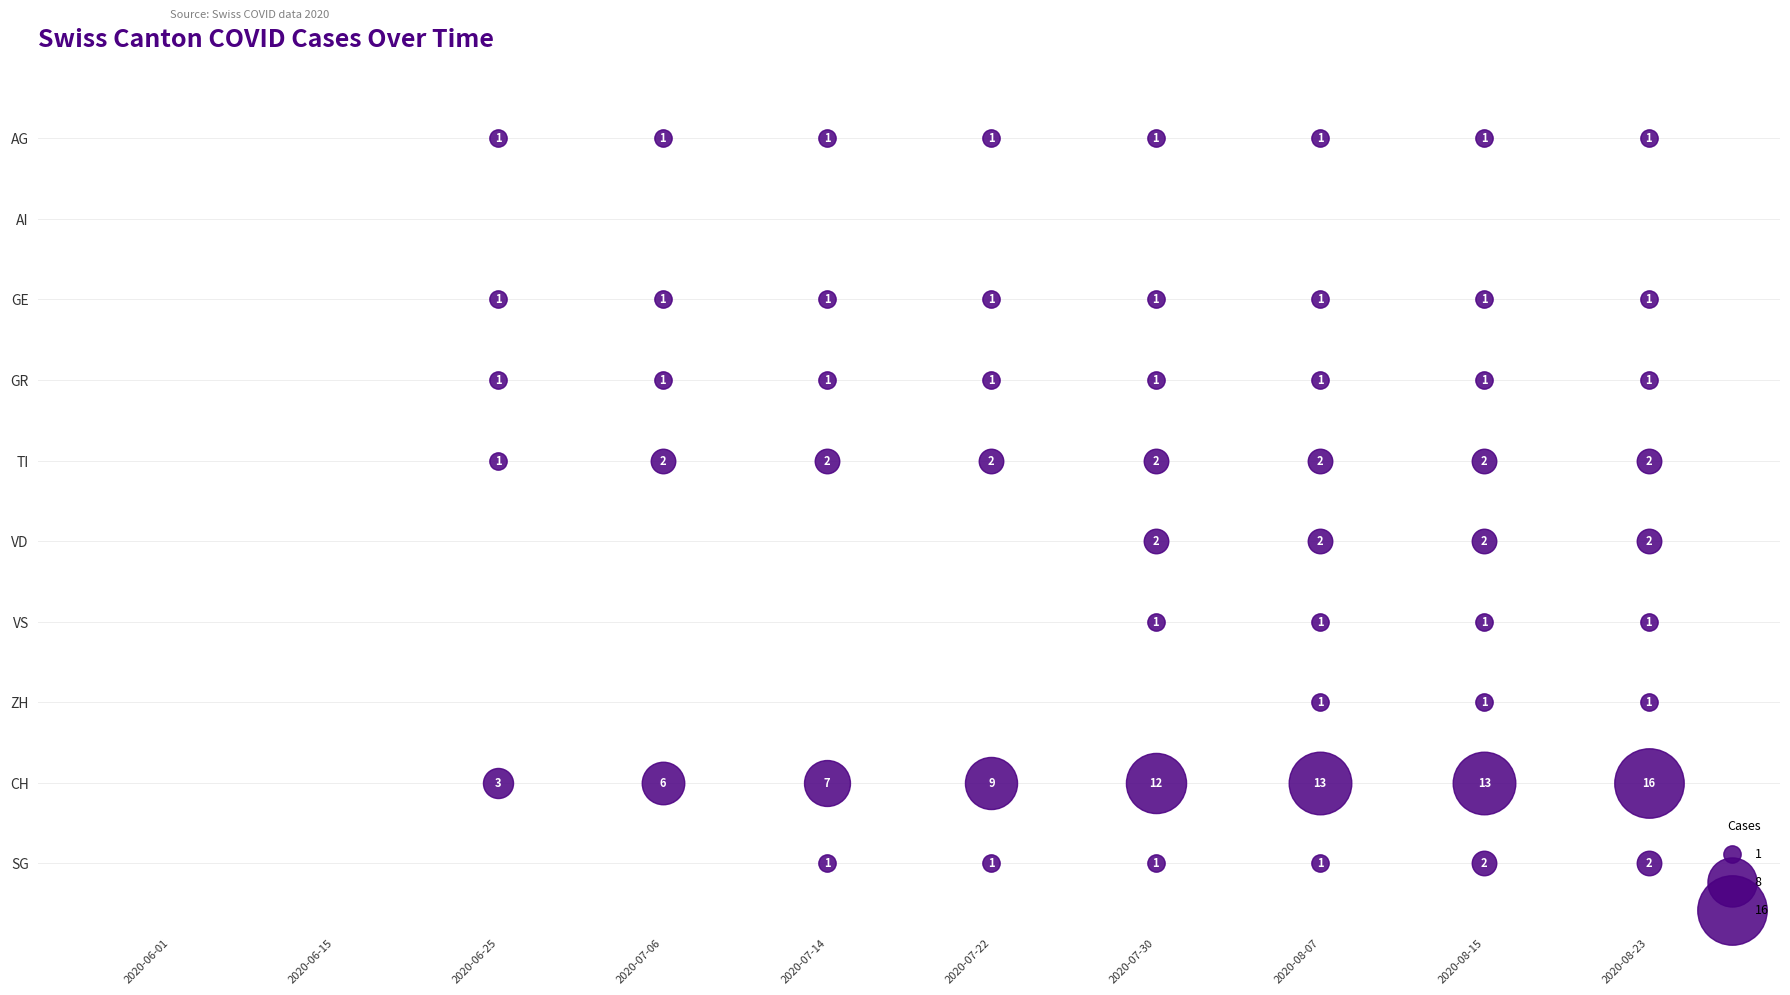

Which category has the highest value across all series?

2020-08-23